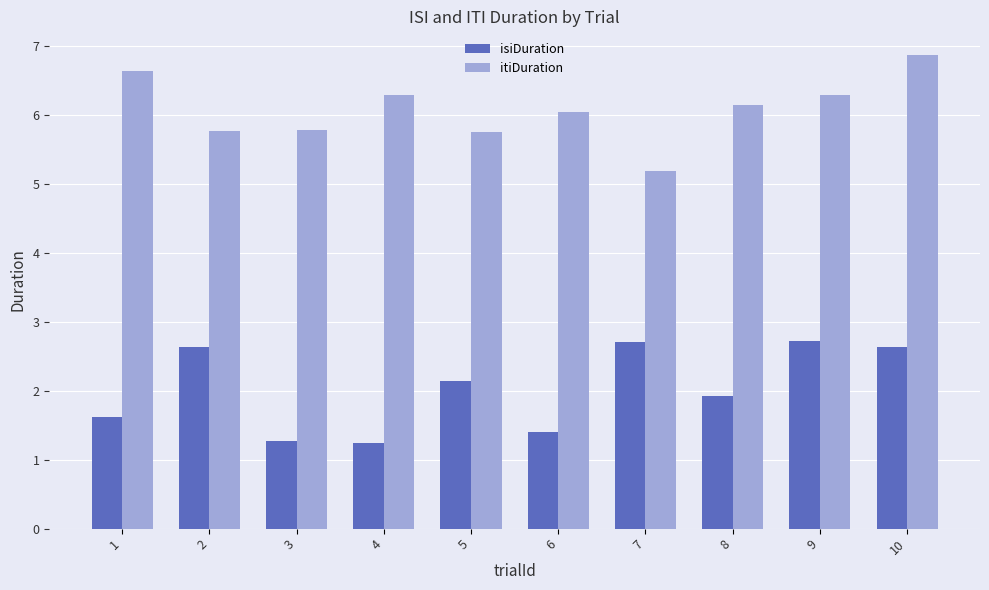

What is the minimum value for isiDuration?

1.2